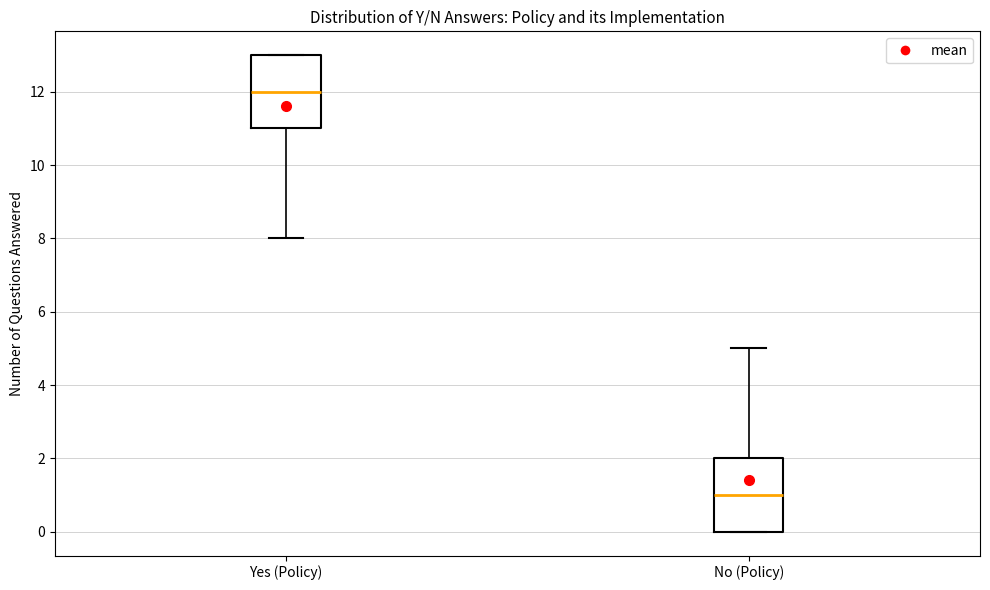

Where is the lower edge of the box for Yes (Policy) on the y-axis? The values are not printed on the chart, so give them approximately, as read against the axis.

11